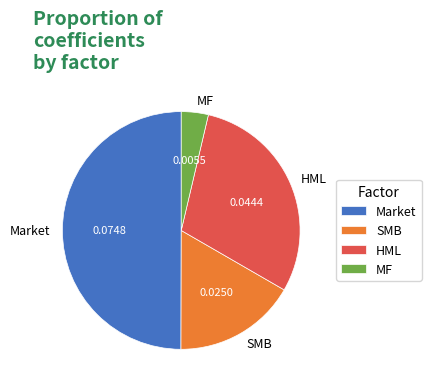

Which has a higher value, MF or SMB?

SMB